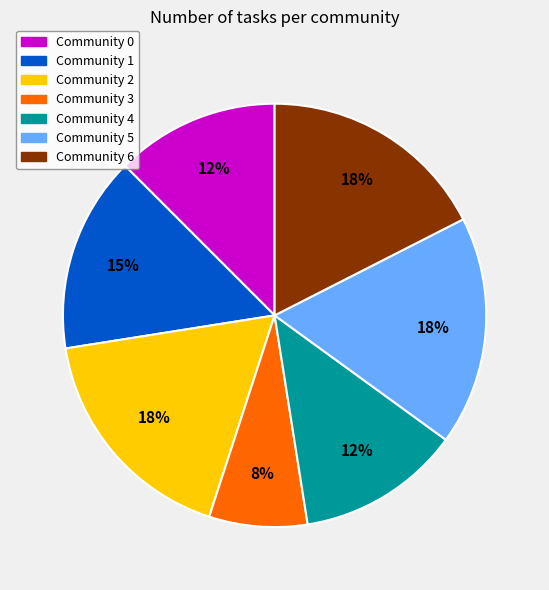

Which category has the smallest portion of the pie?

Community 3